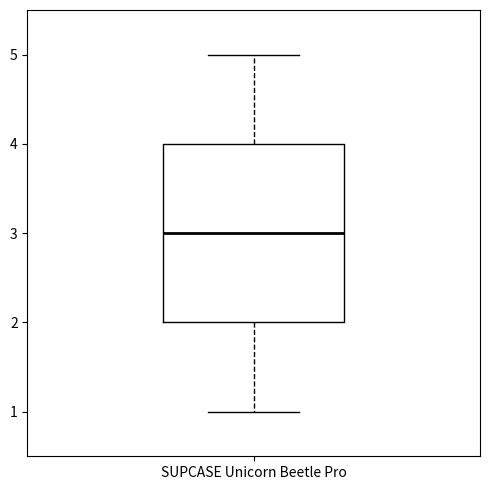

Read this box plot against the y-axis: the position of the median line, the range covered by the box, and the ends of both whiskers. The values are not printed on the chart, so give them approximately, as read against the axis.

median 3, box 2 to 4, whiskers 1 to 5